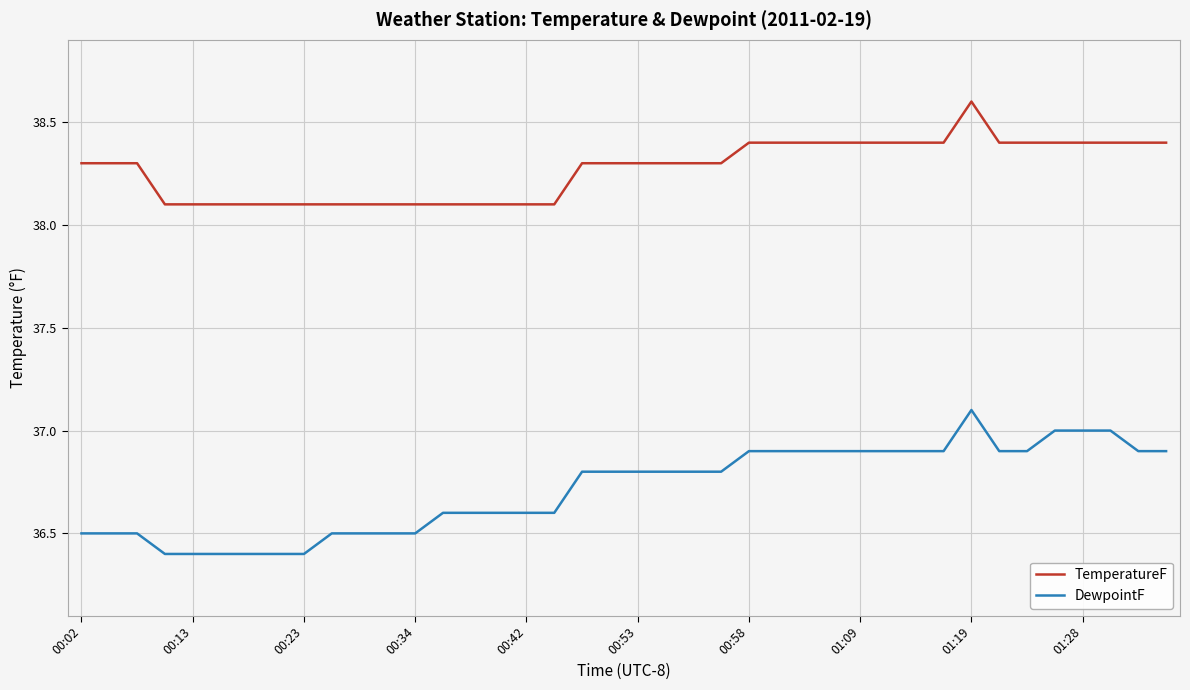

True or false: DewpointF and TemperatureF intersect in this chart.

False